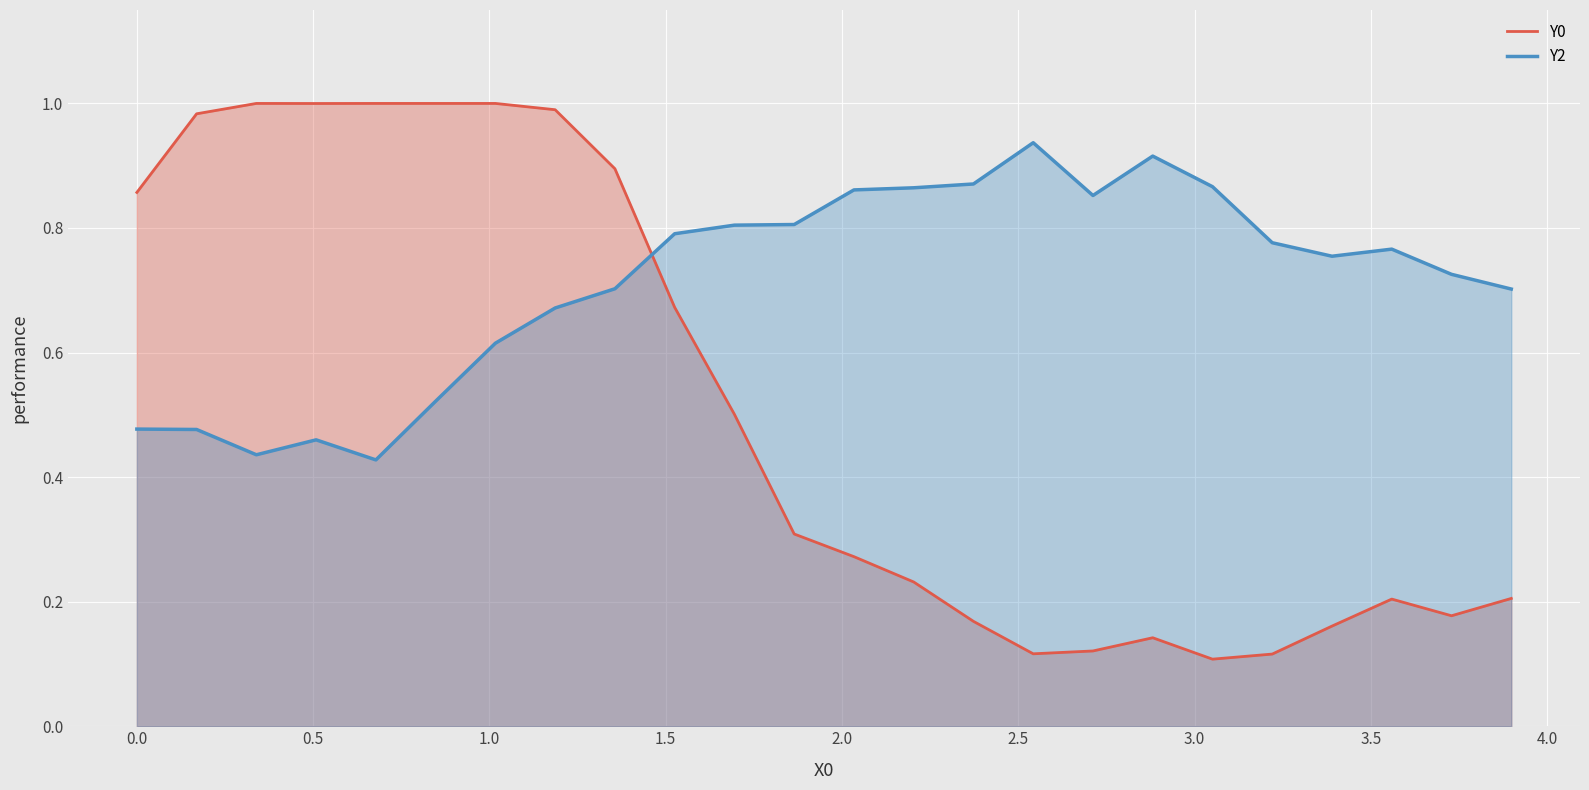

Which series has the largest total across all categories?

Y2